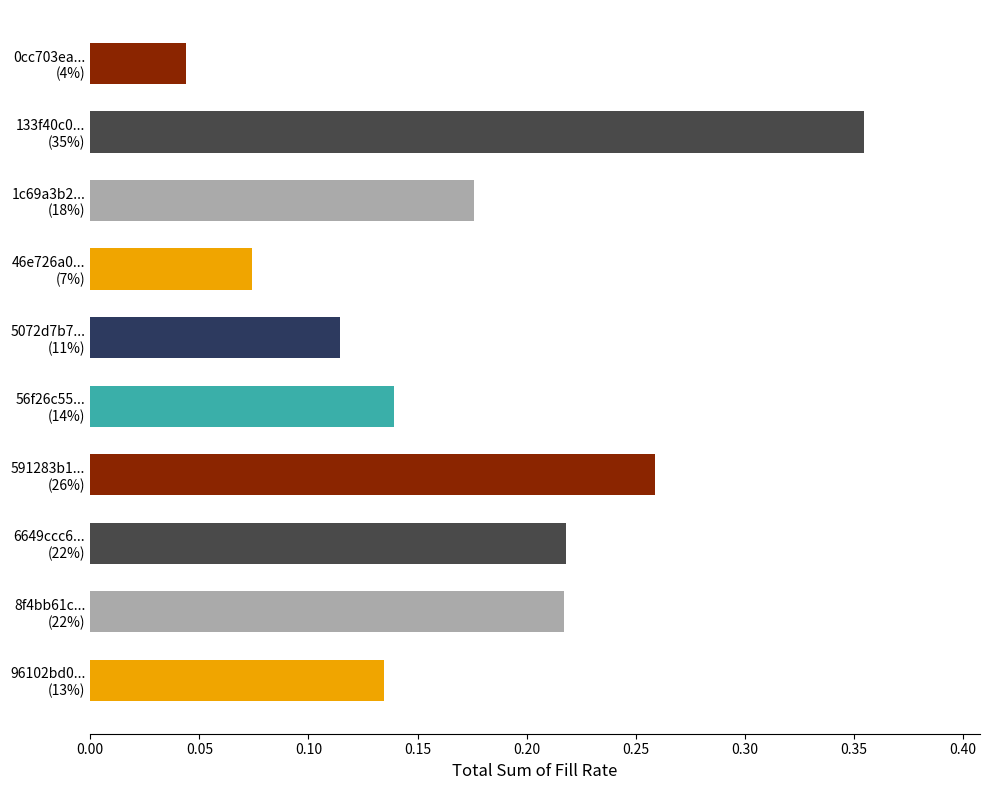

How many values are between 0 and 1?

10